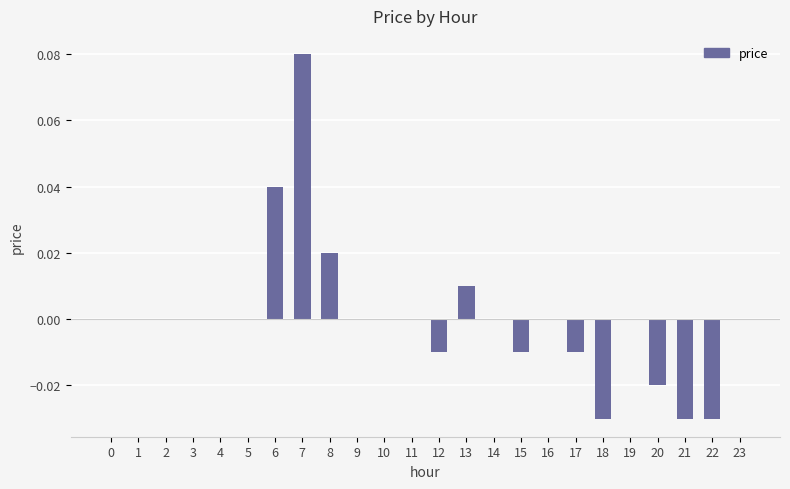

The value at 18 is -0.0. True or false?

True